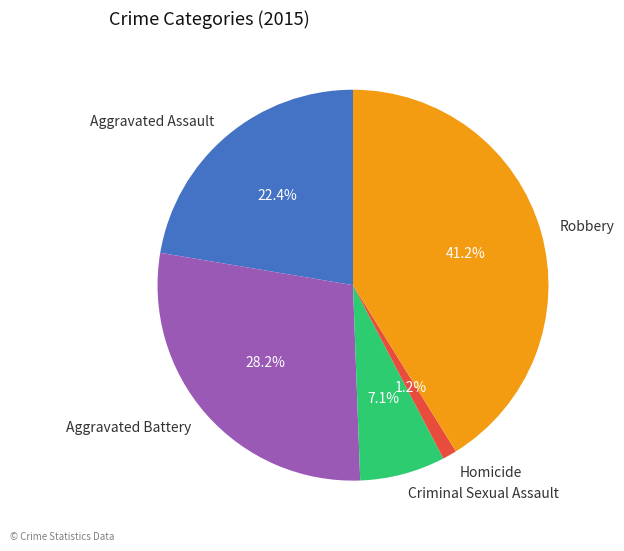

To the nearest percent, what portion does Aggravated Assault represent?

22%